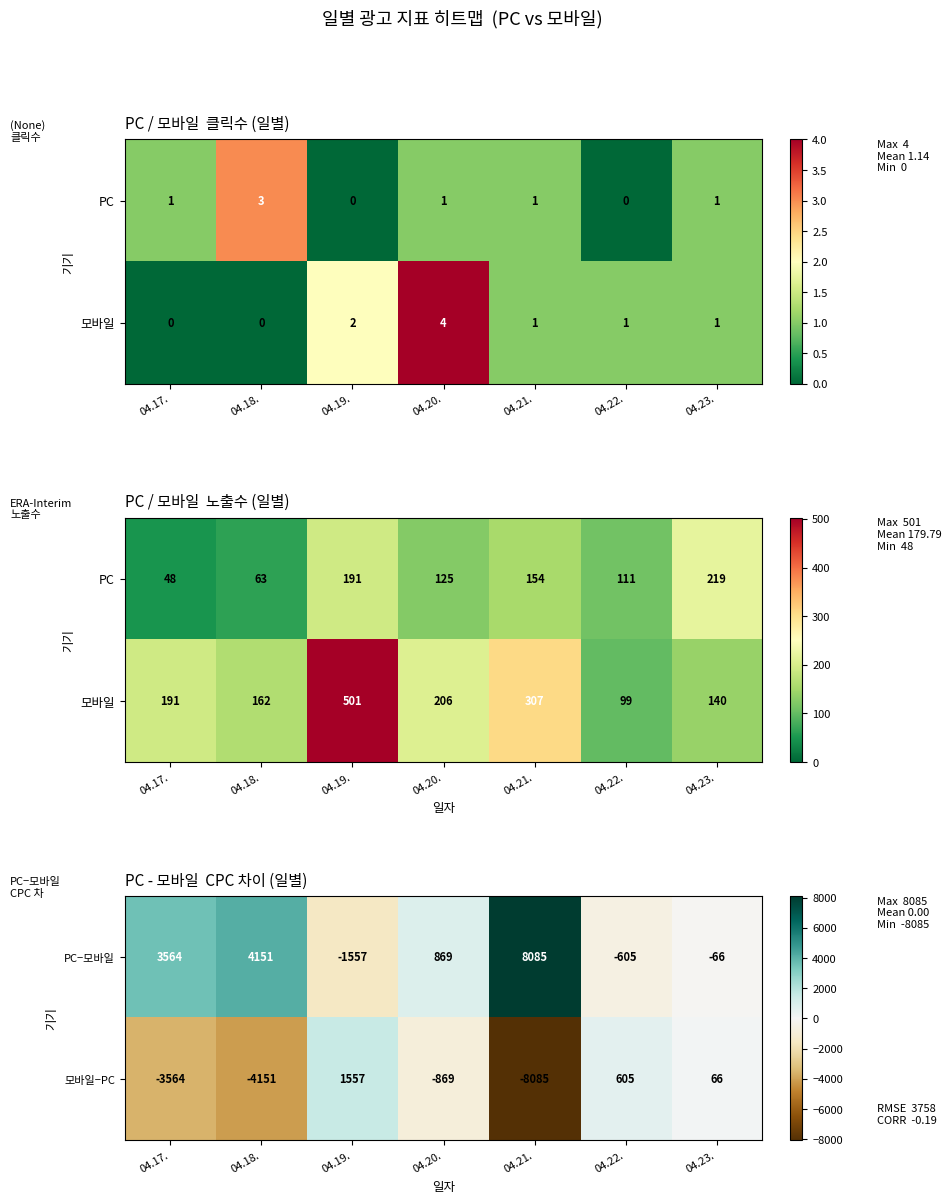

What is the approximate value of 모바일−PC at 04.21.?

-8085